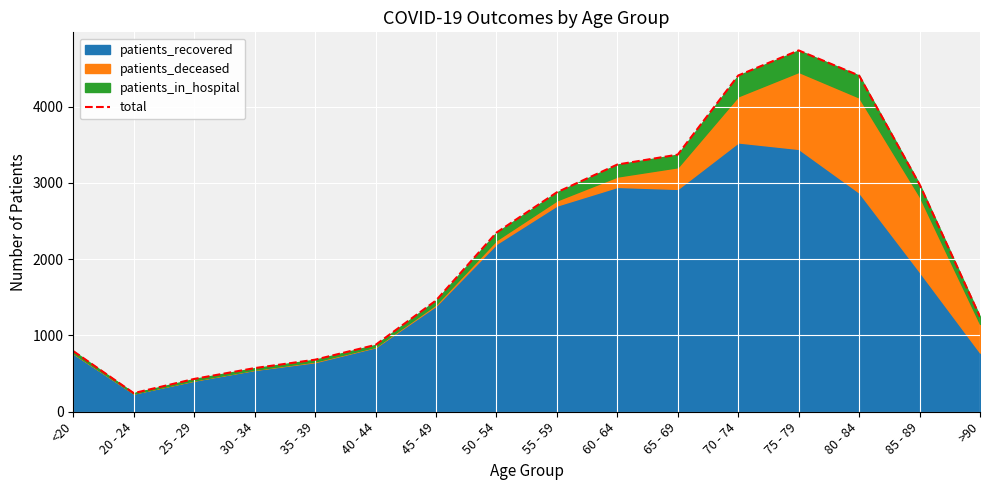

Read the value at 45 - 49, to the nearest 10.

1460